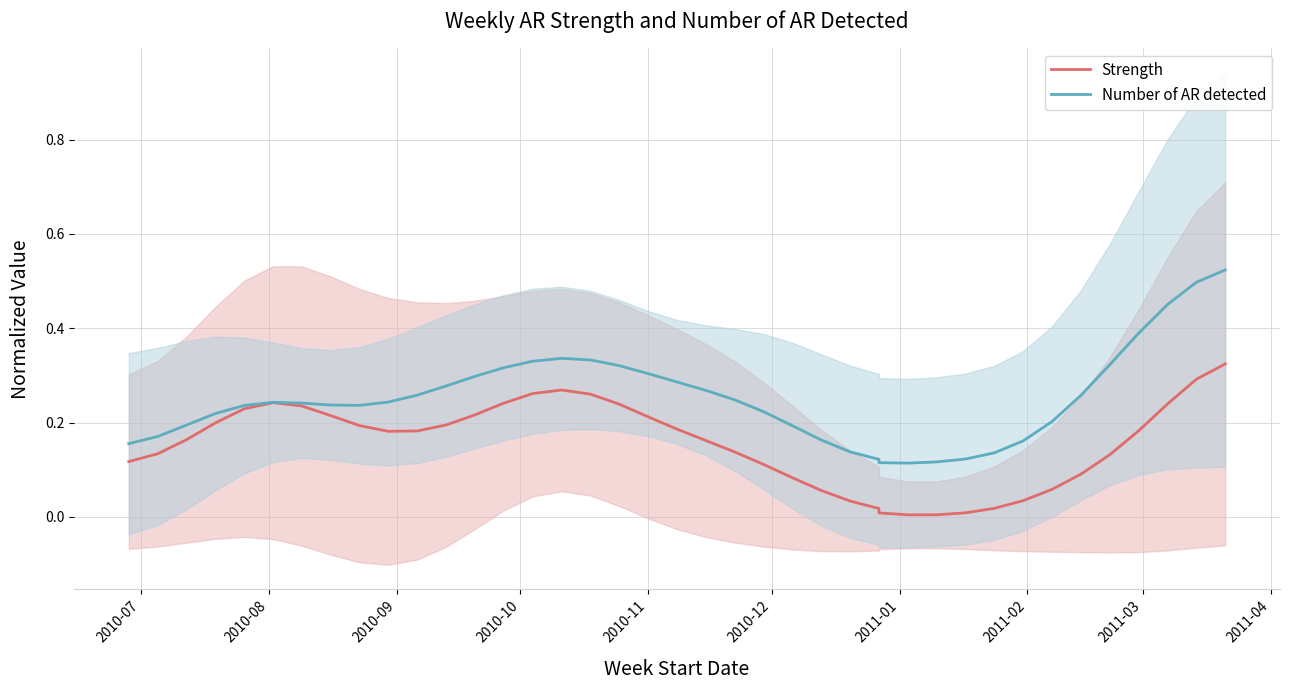

How many Number of AR detected values are between 0 and 1?

40